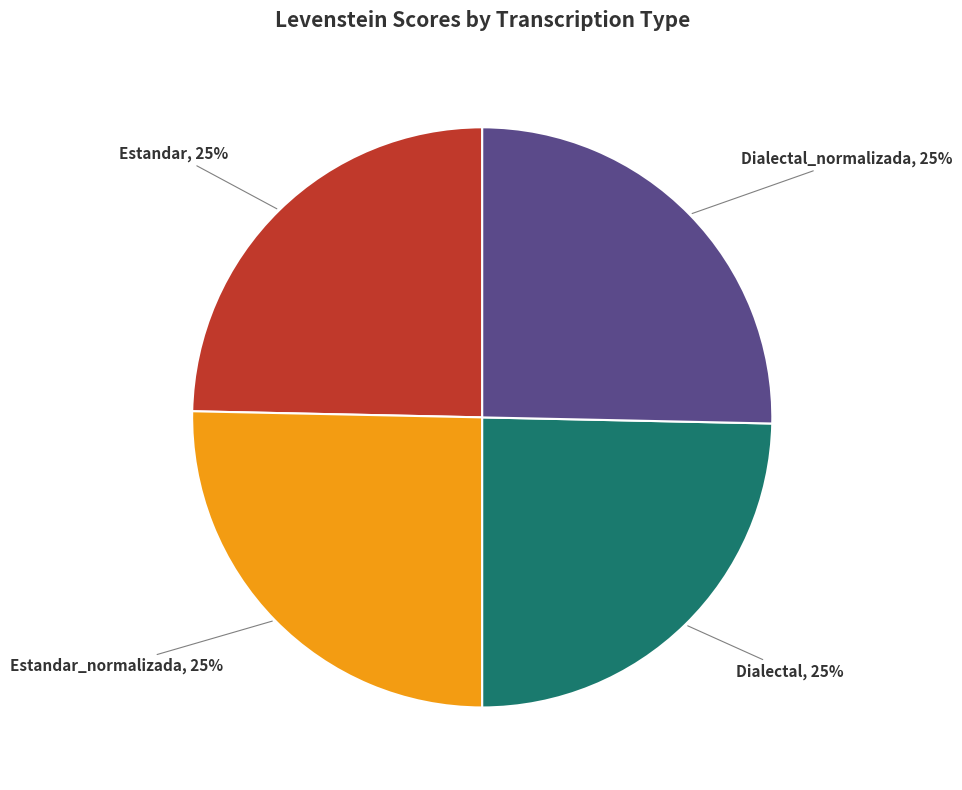

Approximately how many times larger is the value at Dialectal_normalizada compared to Estandar?

1.0